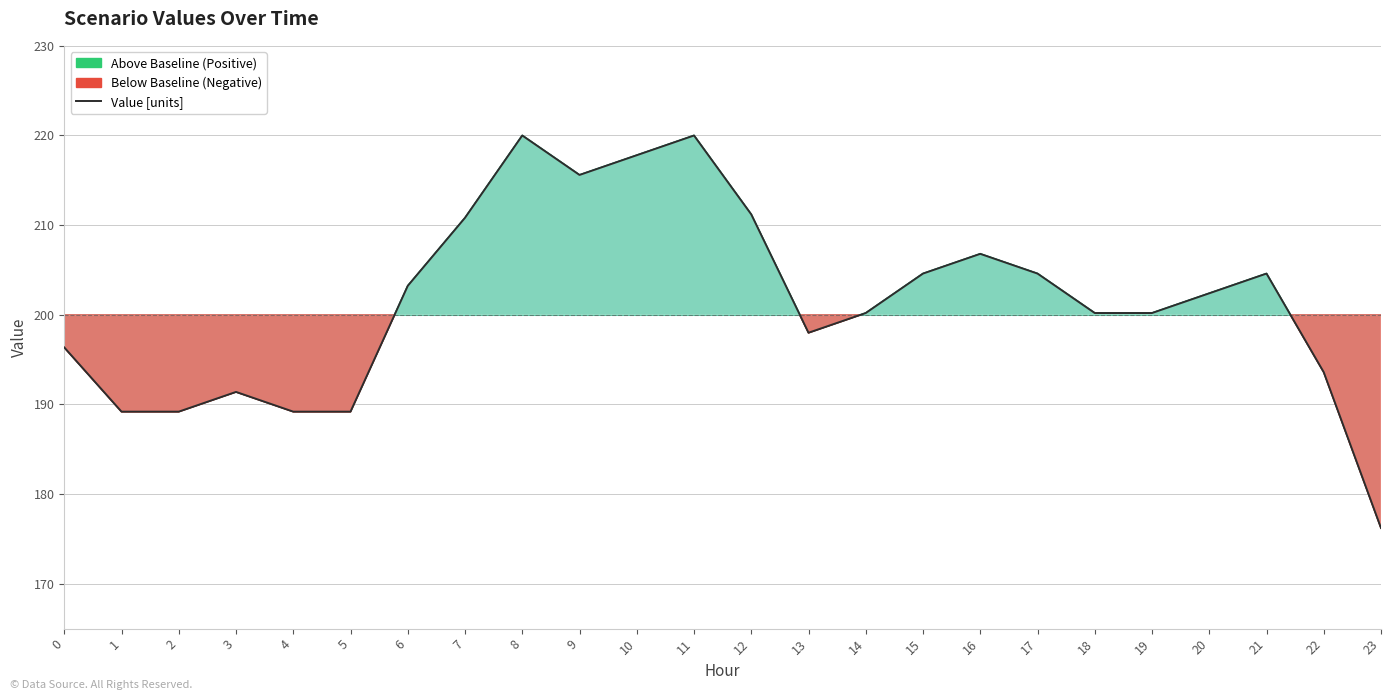

Does the chart have visible grid lines?

Yes